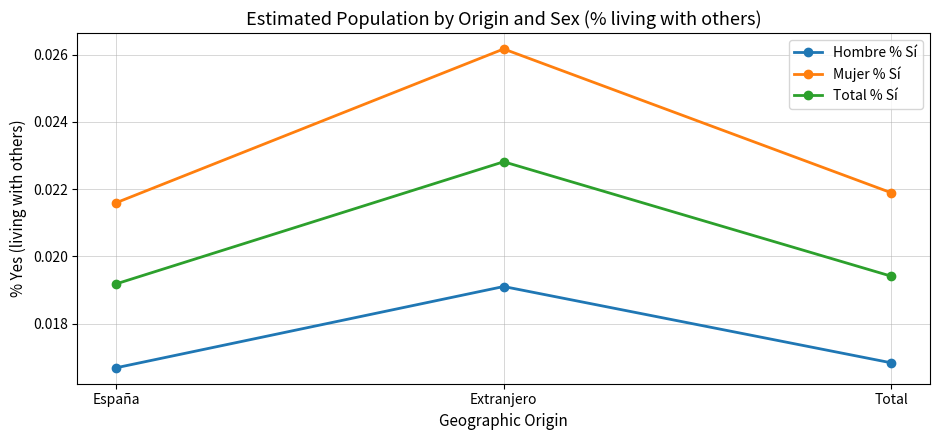

What is the label of the 1st point from the right?

Total